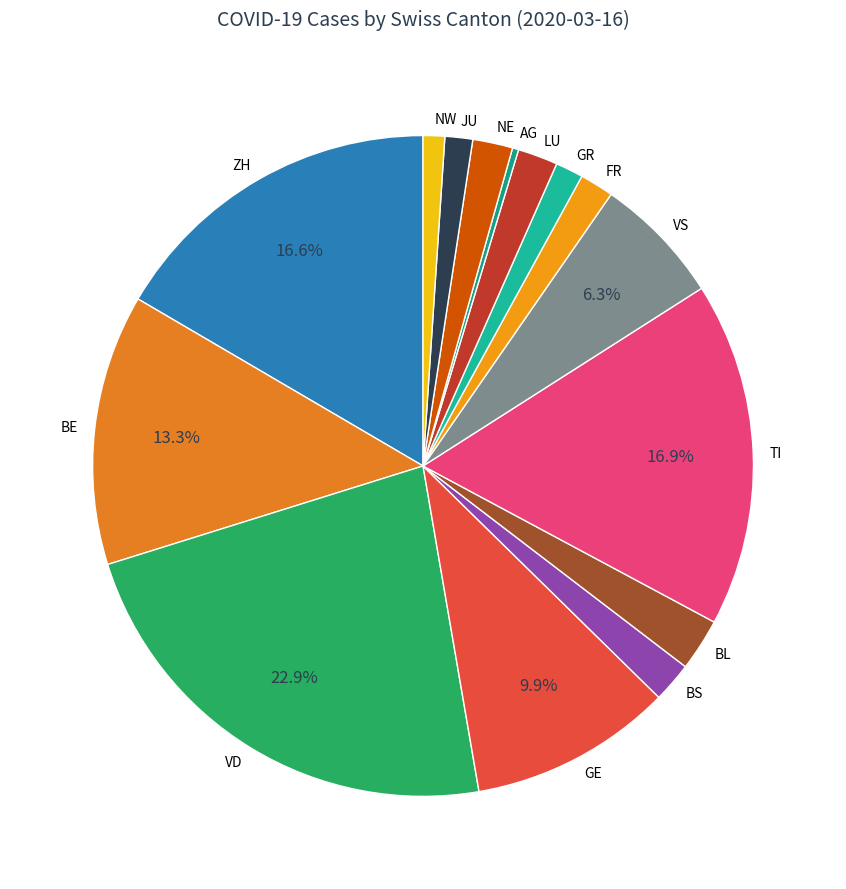

Does any single category account for the majority?

No